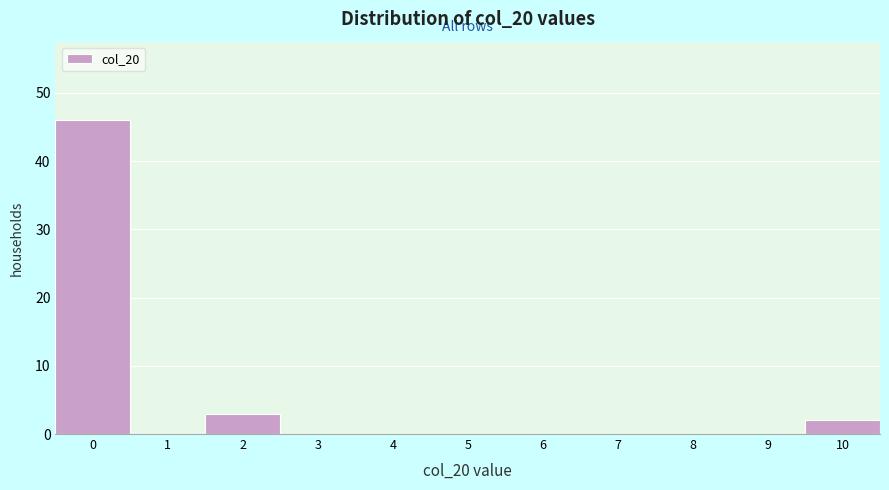

Over which range of the x-axis is the bar tallest?

-0.5 to 0.5